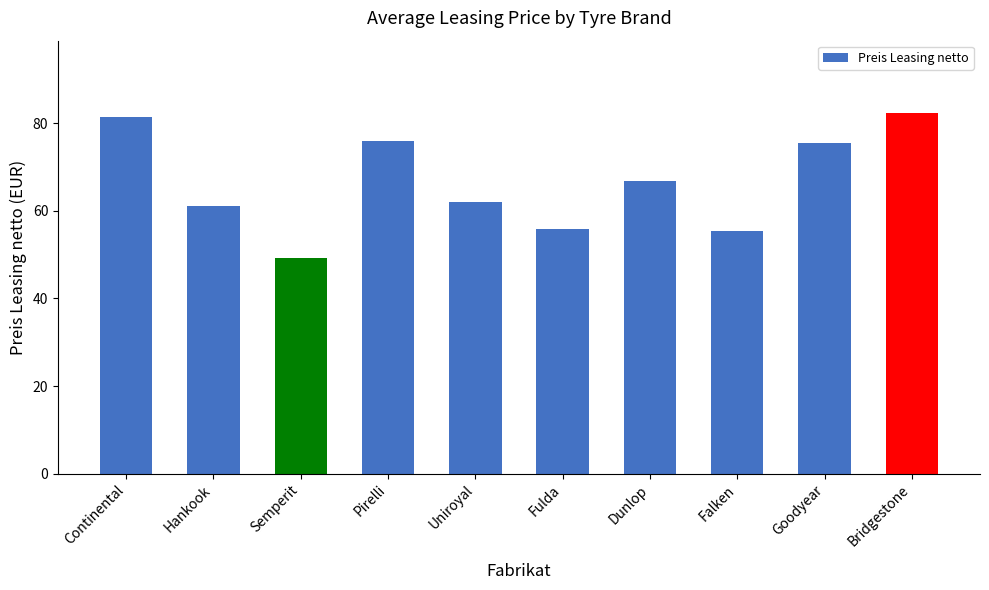

What position from the right is Semperit?

8